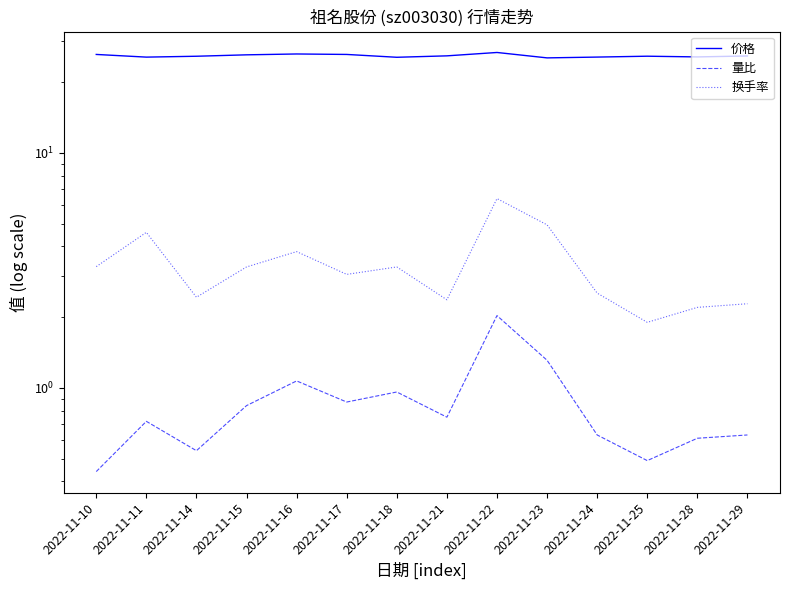

Is this an area chart (filled region under the line)?

No